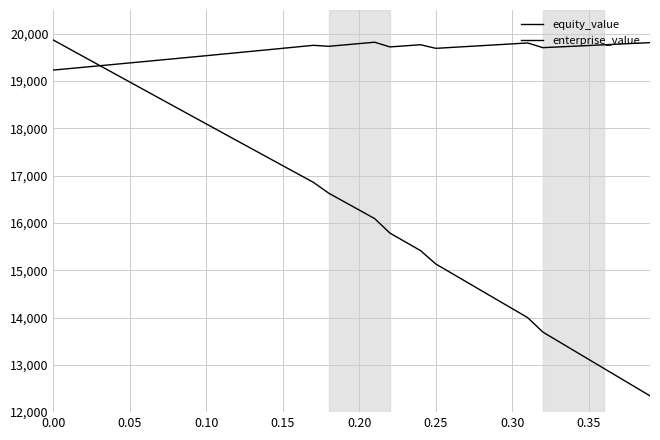

What is the minimum value shown in the chart?

12344.2